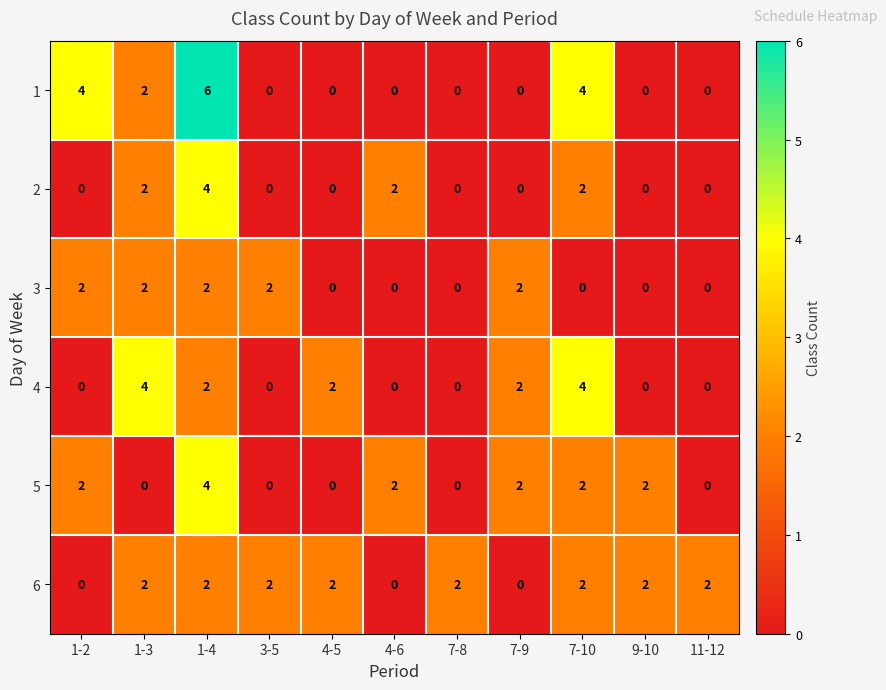

How many 1 values are between 0 and 4?

10